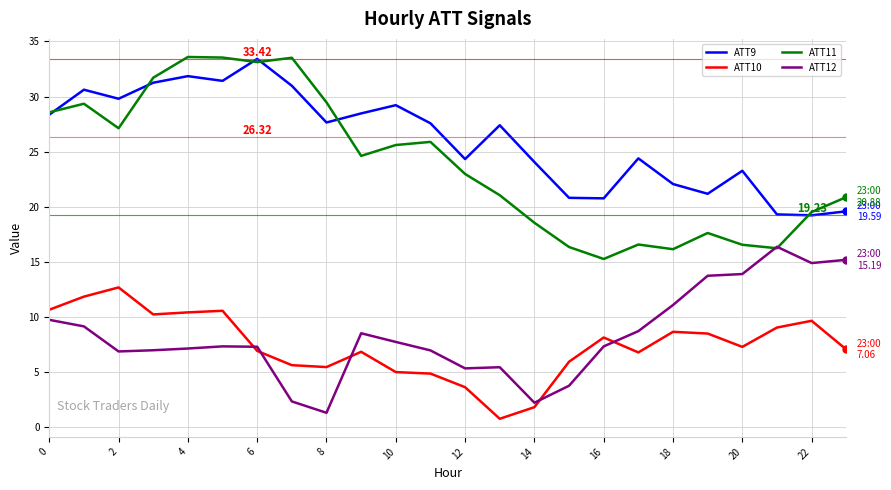

Which series has the largest total across all categories?

ATT9